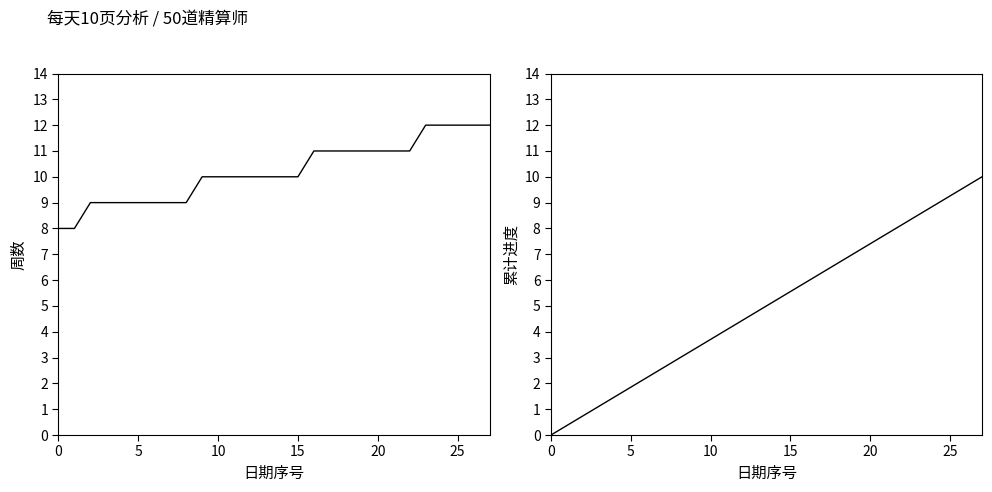

At which label does 累计进度 first exceed 5?

14